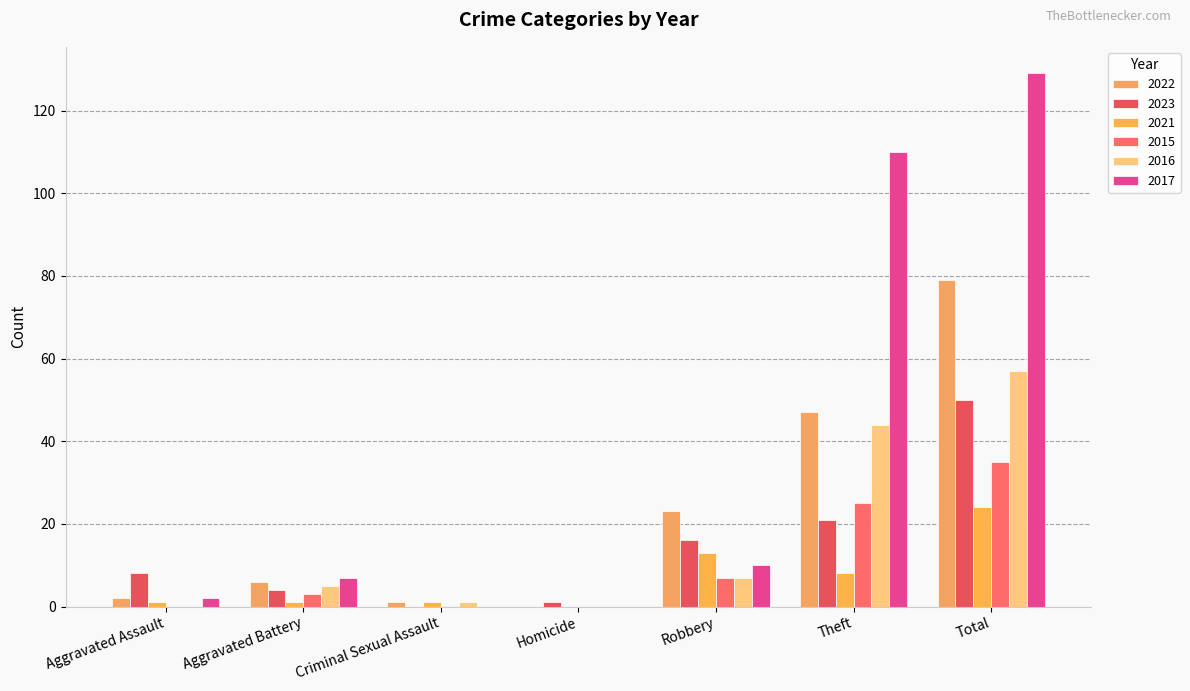

What is the sum of the 2021 values at Criminal Sexual Assault and Robbery?

14